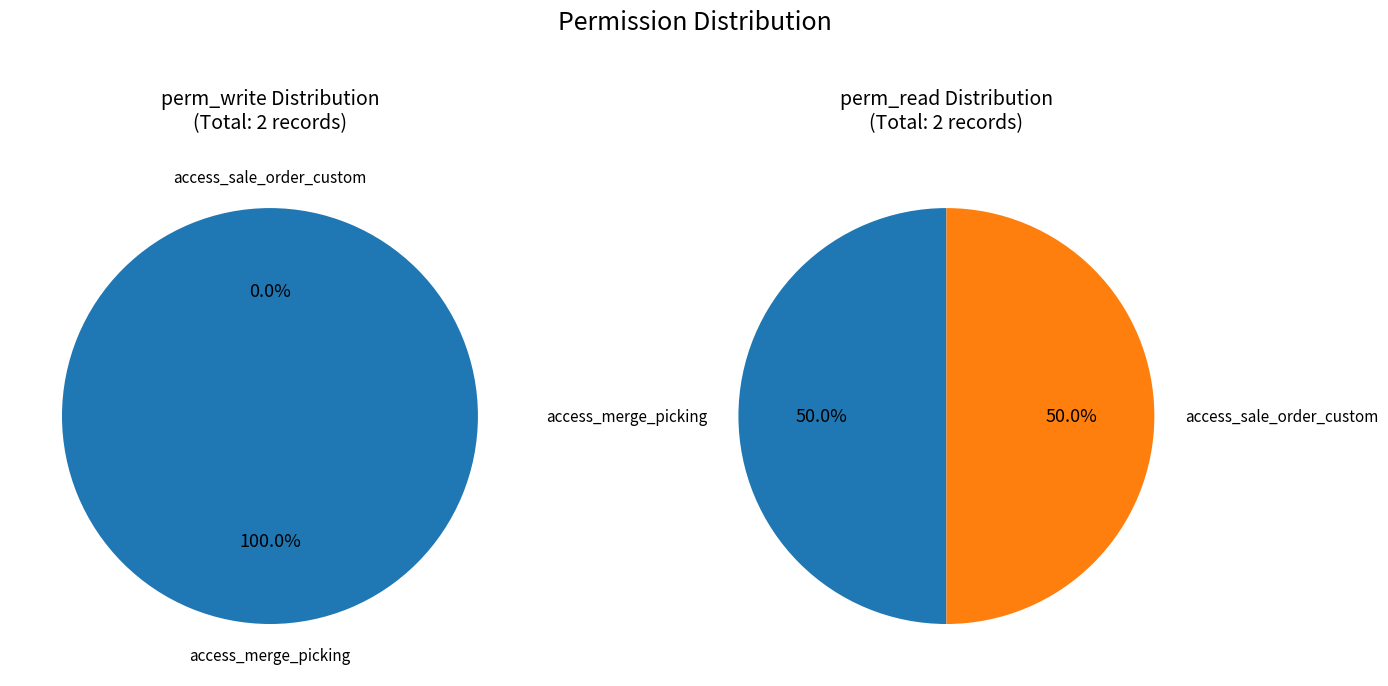

Rank the categories by value from lowest to highest.

access_sale_order_custom, access_merge_picking